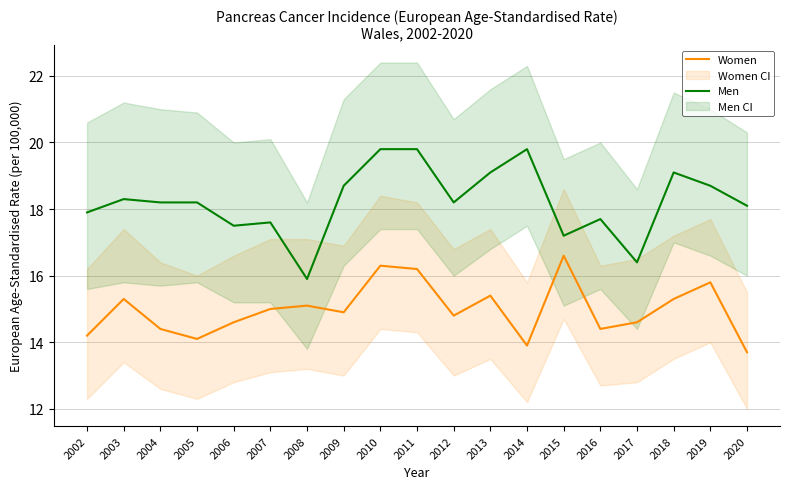

True or false: Men and Women cross at least once.

False